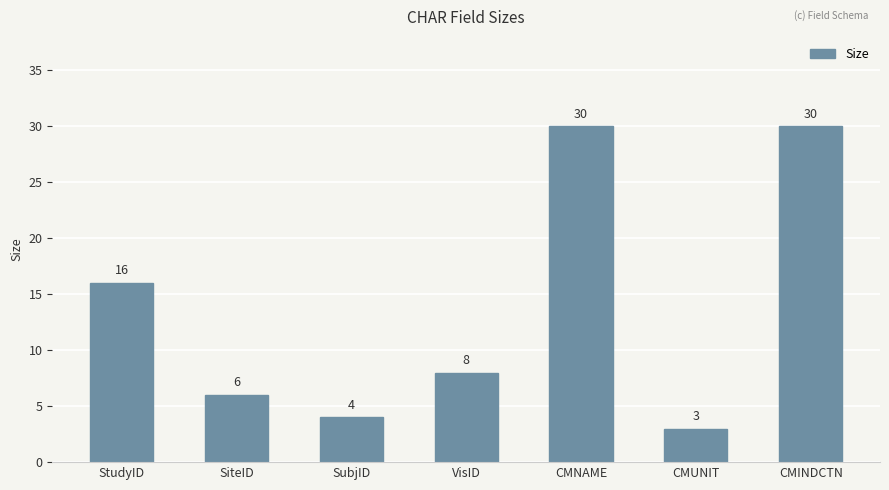

What is the difference between the maximum and minimum values?

27